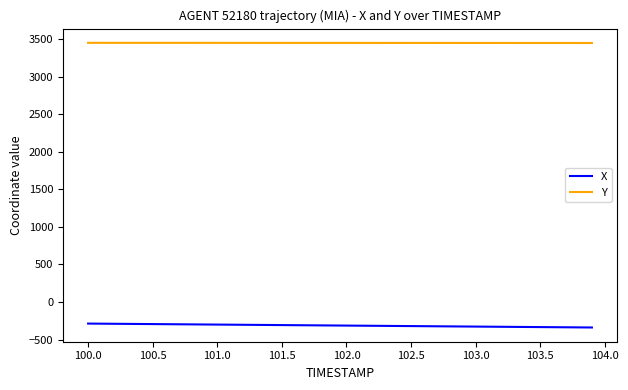

Which series has the largest total across all categories?

Y